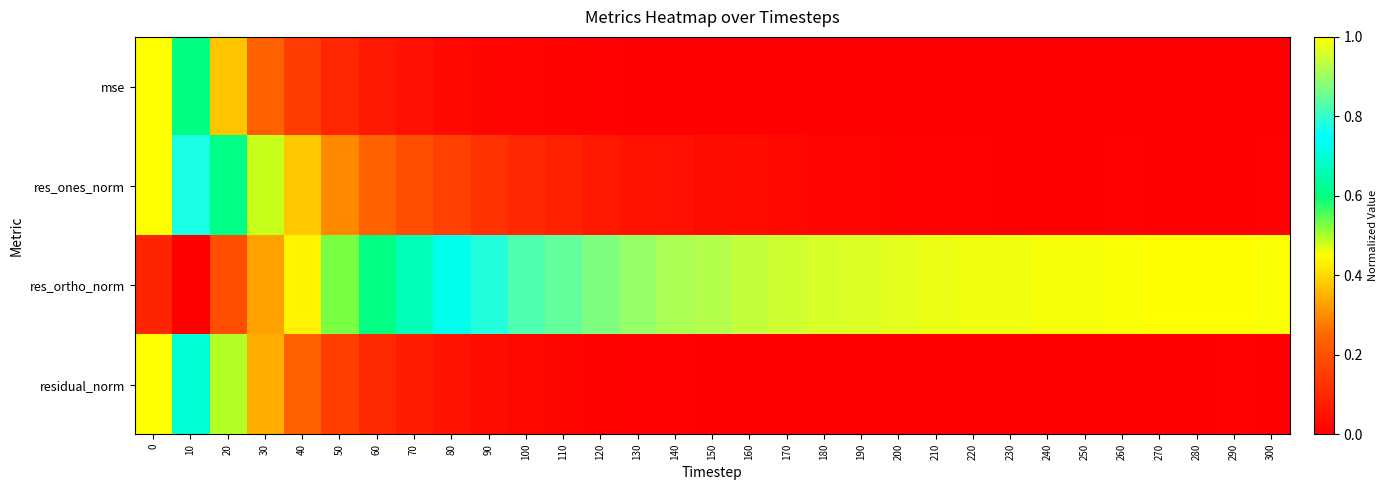

Reading left to right, list all the values displayed in this chart.

mse: 0=1.0	10=0.6	20=0.4	30=0.2	40=0.2	50=0.1	60=0.1	70=0.0	80=0.0	90=0.0	100=0.0	110=0.0	120=0.0	130=0.0	140=0.0	150=0.0	160=0.0	170=0.0	180=0.0	190=0.0	200=0.0	210=0.0	220=0.0	230=0.0	240=0.0	250=0.0	260=0.0	270=0.0	280=0.0	290=0.0	300=0.0
res_ones_norm: 0=1.0	10=0.8	20=0.6	30=0.5	40=0.4	50=0.3	60=0.2	70=0.2	80=0.2	90=0.1	100=0.1	110=0.1	120=0.1	130=0.0	140=0.0	150=0.0	160=0.0	170=0.0	180=0.0	190=0.0	200=0.0	210=0.0	220=0.0	230=0.0	240=0.0	250=0.0	260=0.0	270=0.0	280=0.0	290=0.0	300=0.0
res_ortho_norm: 0=0.1	10=0.0	20=0.2	30=0.3	40=0.4	50=0.5	60=0.6	70=0.7	80=0.7	90=0.8	100=0.8	110=0.8	120=0.9	130=0.9	140=0.9	150=0.9	160=0.9	170=0.9	180=1.0	190=1.0	200=1.0	210=1.0	220=1.0	230=1.0	240=1.0	250=1.0	260=1.0	270=1.0	280=1.0	290=1.0	300=1.0
residual_norm: 0=1.0	10=0.7	20=0.5	30=0.3	40=0.2	50=0.2	60=0.1	70=0.1	80=0.0	90=0.0	100=0.0	110=0.0	120=0.0	130=0.0	140=0.0	150=0.0	160=0.0	170=0.0	180=0.0	190=0.0	200=0.0	210=0.0	220=0.0	230=0.0	240=0.0	250=0.0	260=0.0	270=0.0	280=0.0	290=0.0	300=0.0